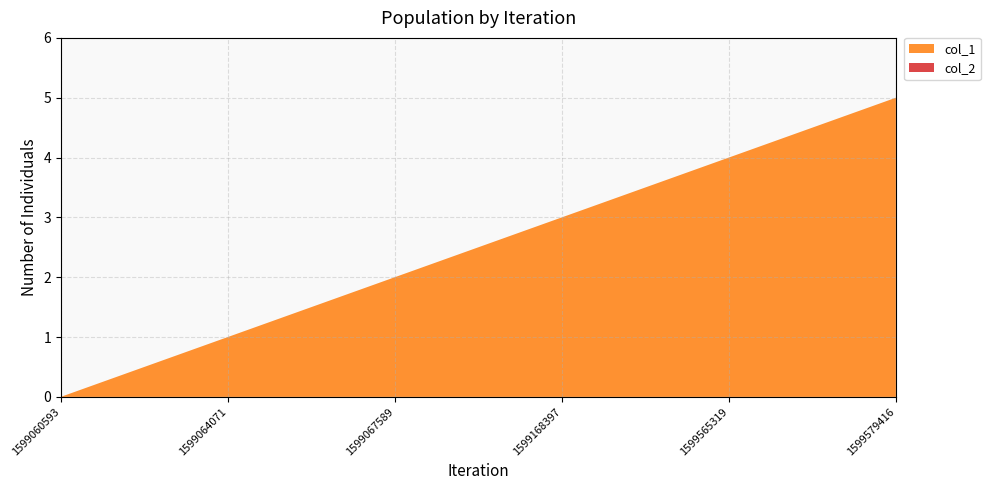

Reading right to left, extract all data points from this chart.

col_1: 5	4	3	2	1	0
col_2: 0	0	0	0	0	0